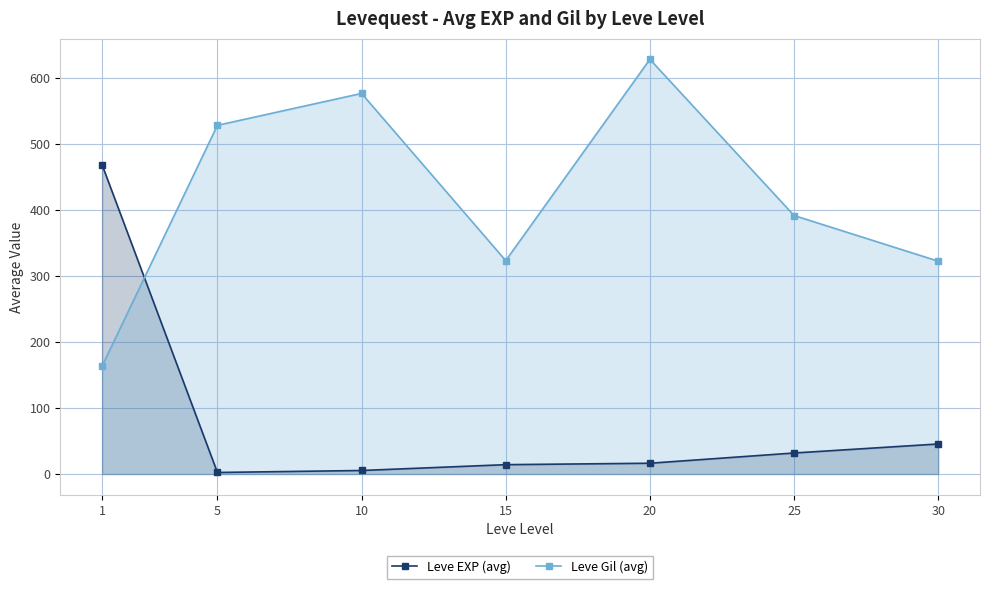

Which series ends up on top after the final intersection of Leve Gil (avg) and Leve EXP (avg)?

Leve Gil (avg)